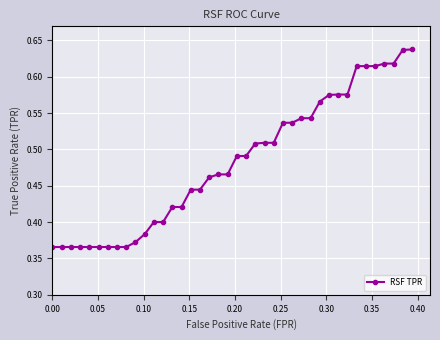

How many lines are shown in the chart?

1